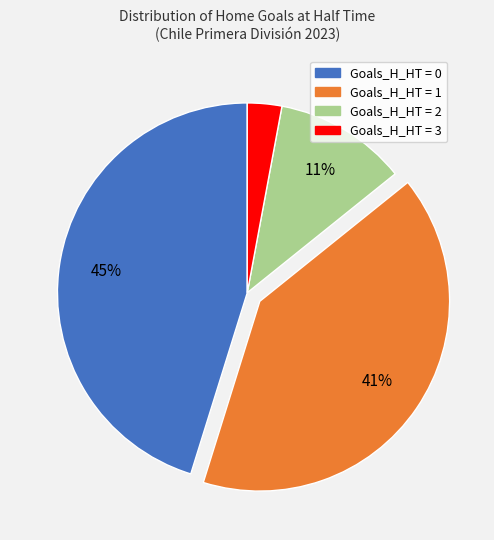

How many segments does this pie chart have?

4